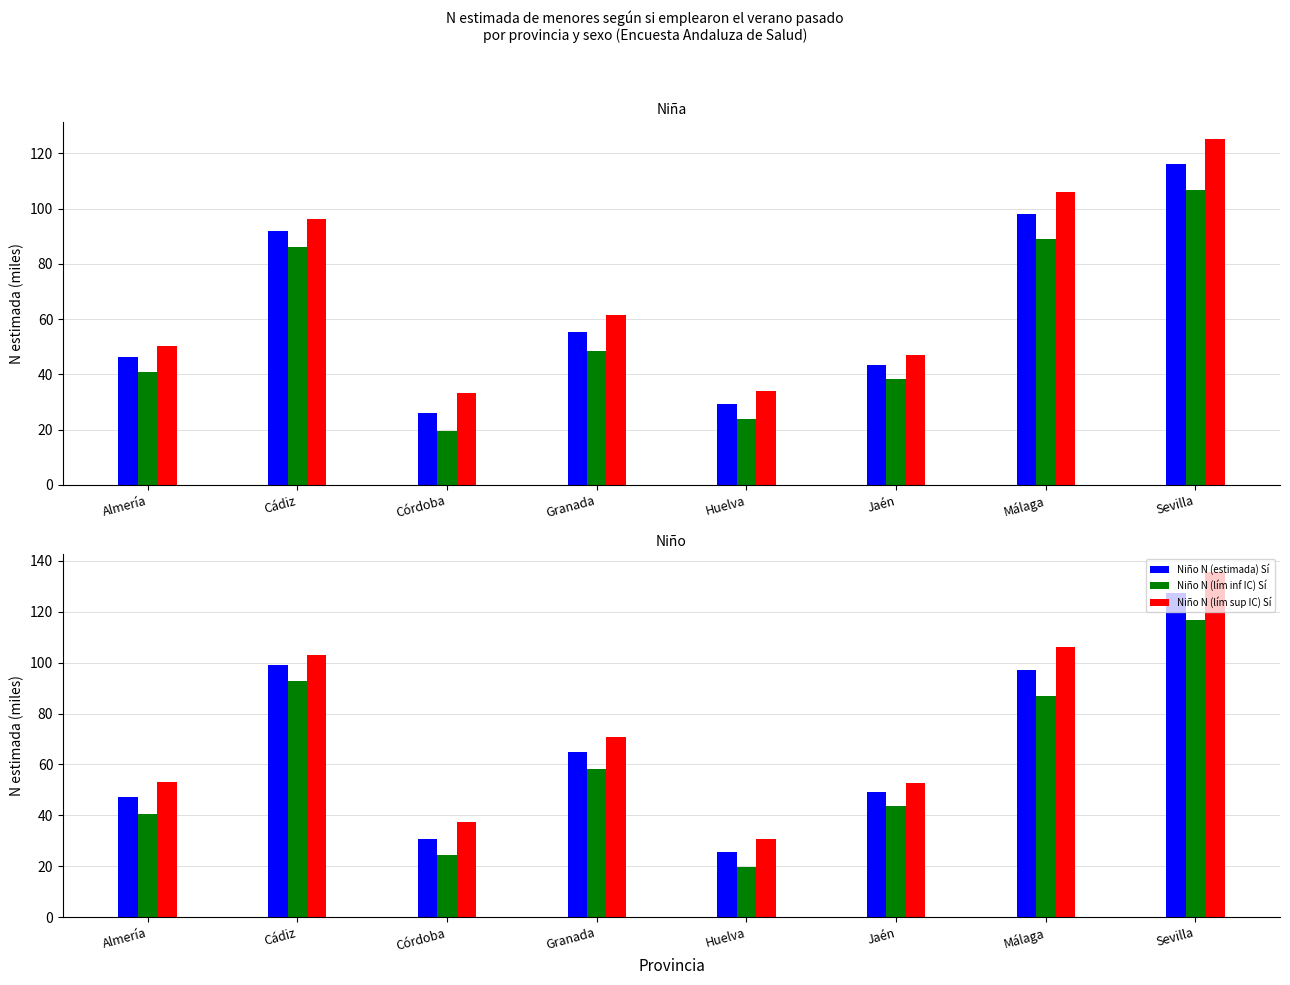

At which category is the sum across all series the highest?

Sevilla